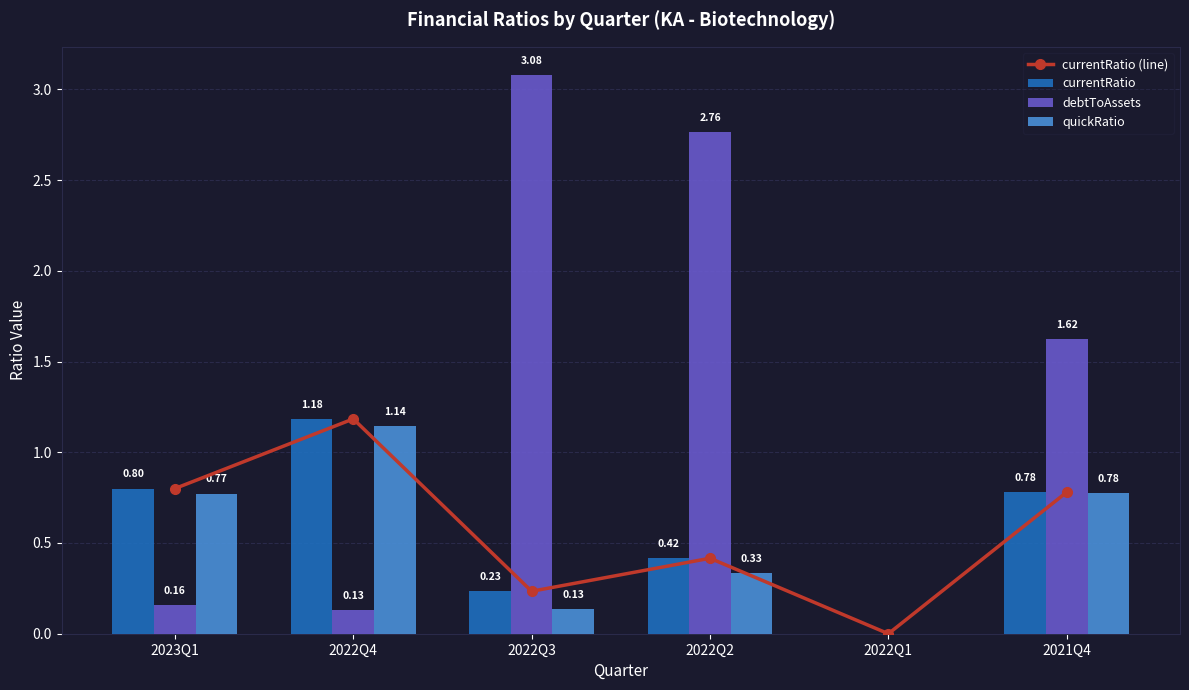

What are all the series names shown in the legend?

currentRatio (line), currentRatio, debtToAssets, quickRatio